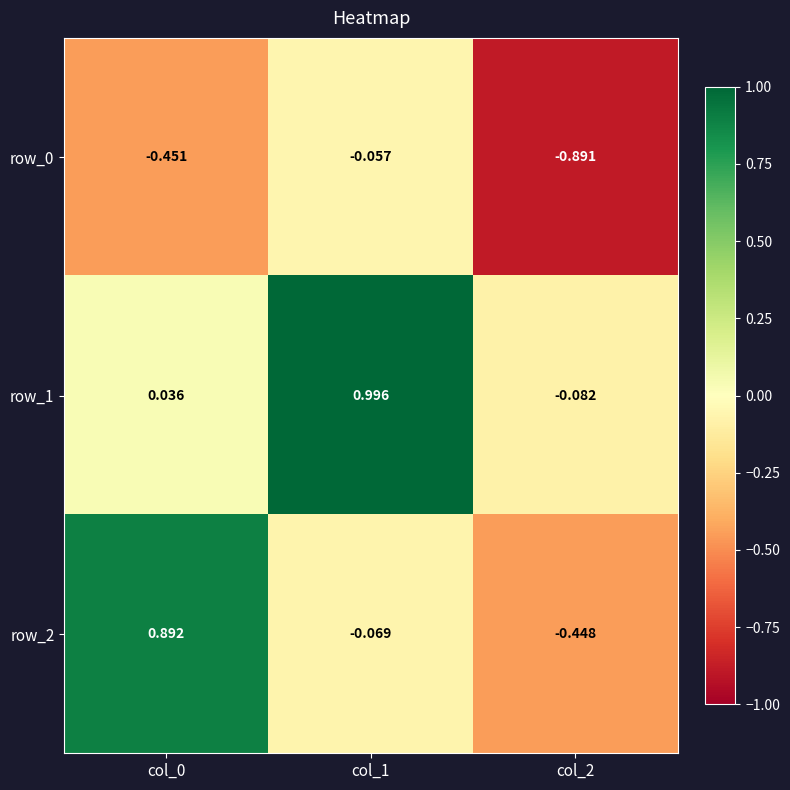

How many negative values does the row_2 series have?

2